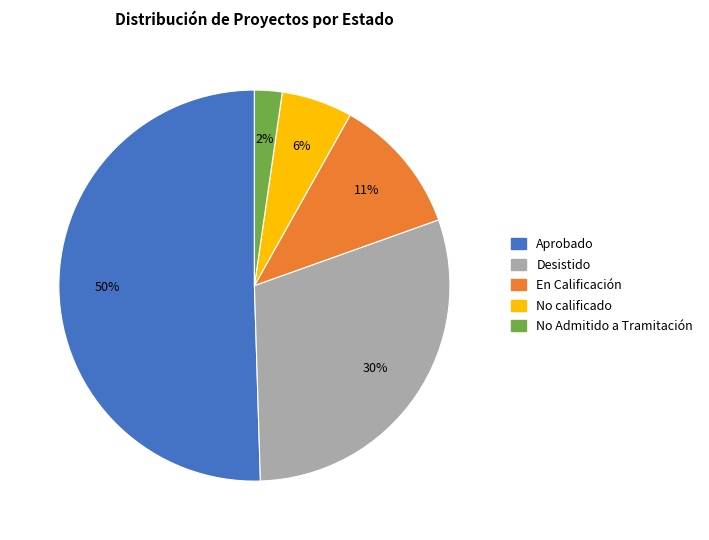

How many slices are in this pie chart?

5